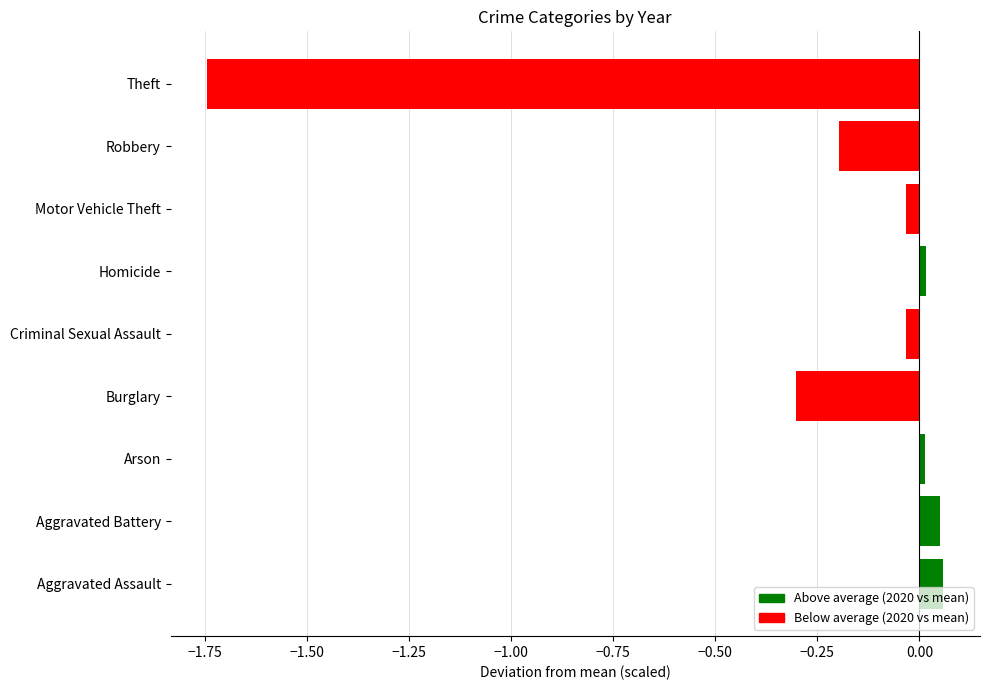

What is the sum of all values?

-2.2